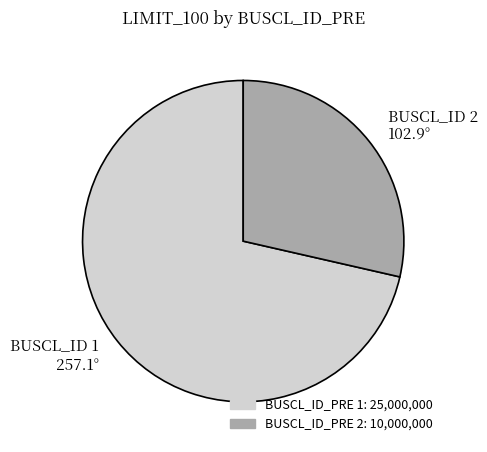

Does any single category account for the majority?

Yes